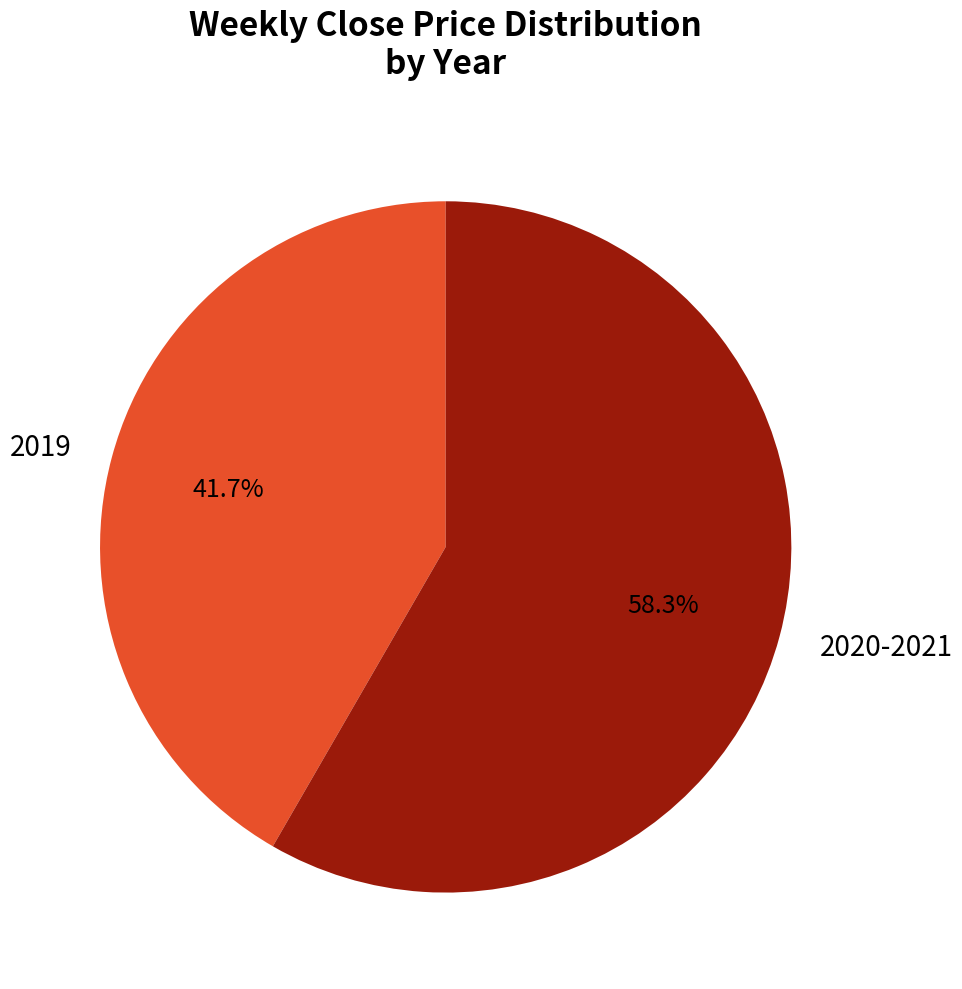

Is the sum of 2019 and 2020-2021 greater than half?

Yes